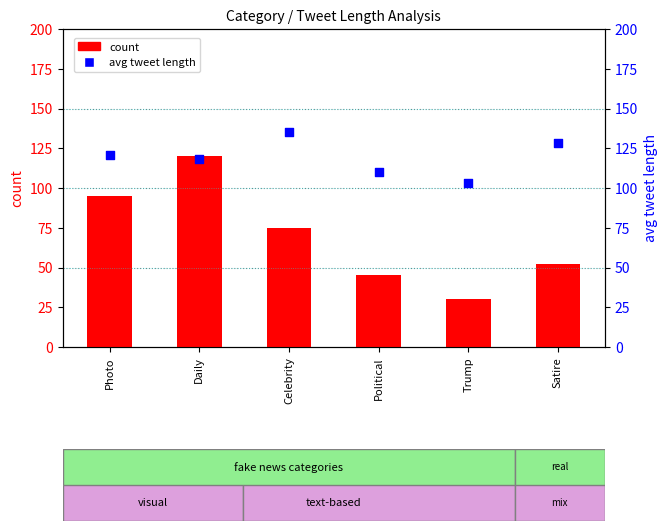

What is the total value across all series at Photo?

216